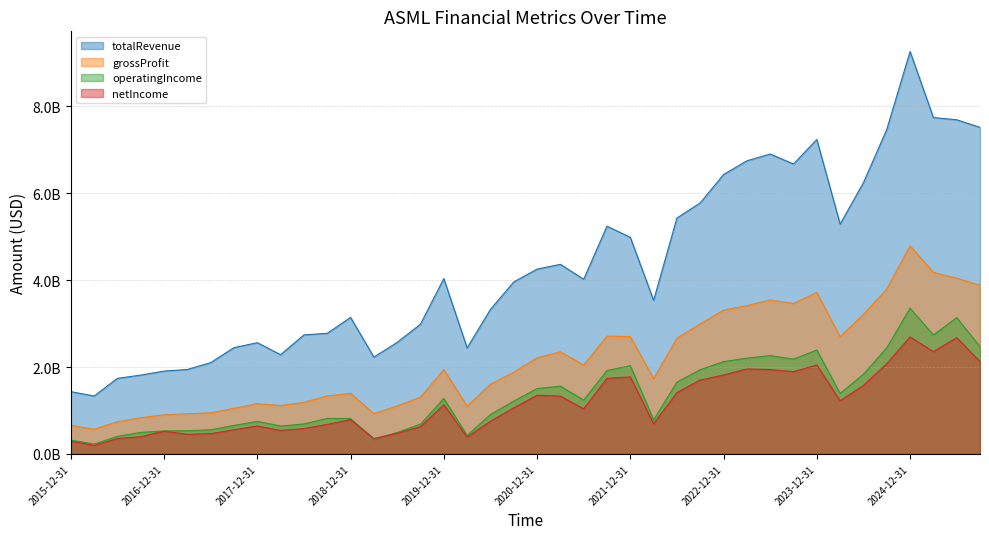

What is the difference between the maximum and second lowest values in the netIncome series?

2401026000